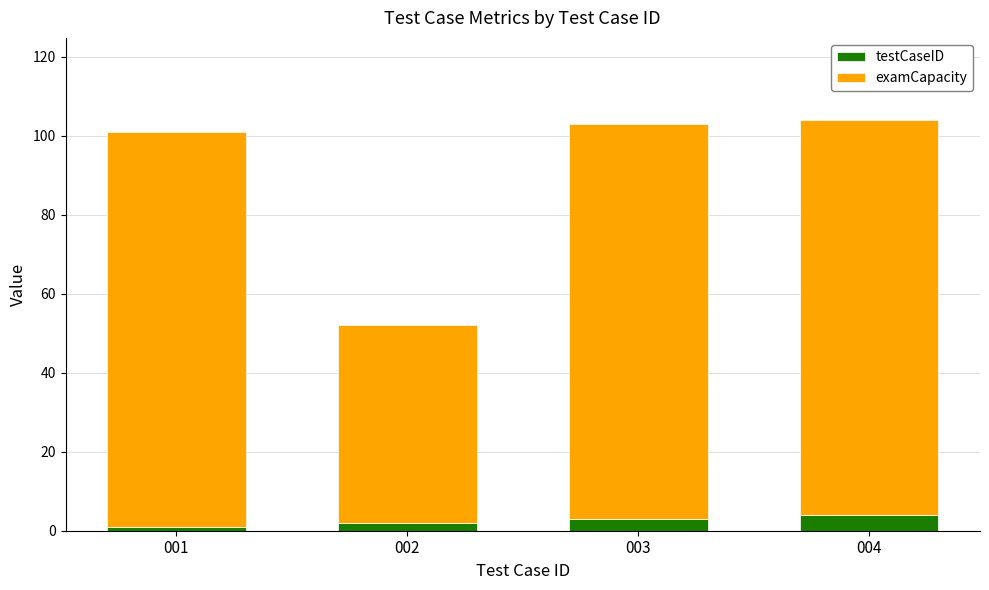

Reading right to left, what are the values for testCaseID?

004=4	003=3	002=2	001=1